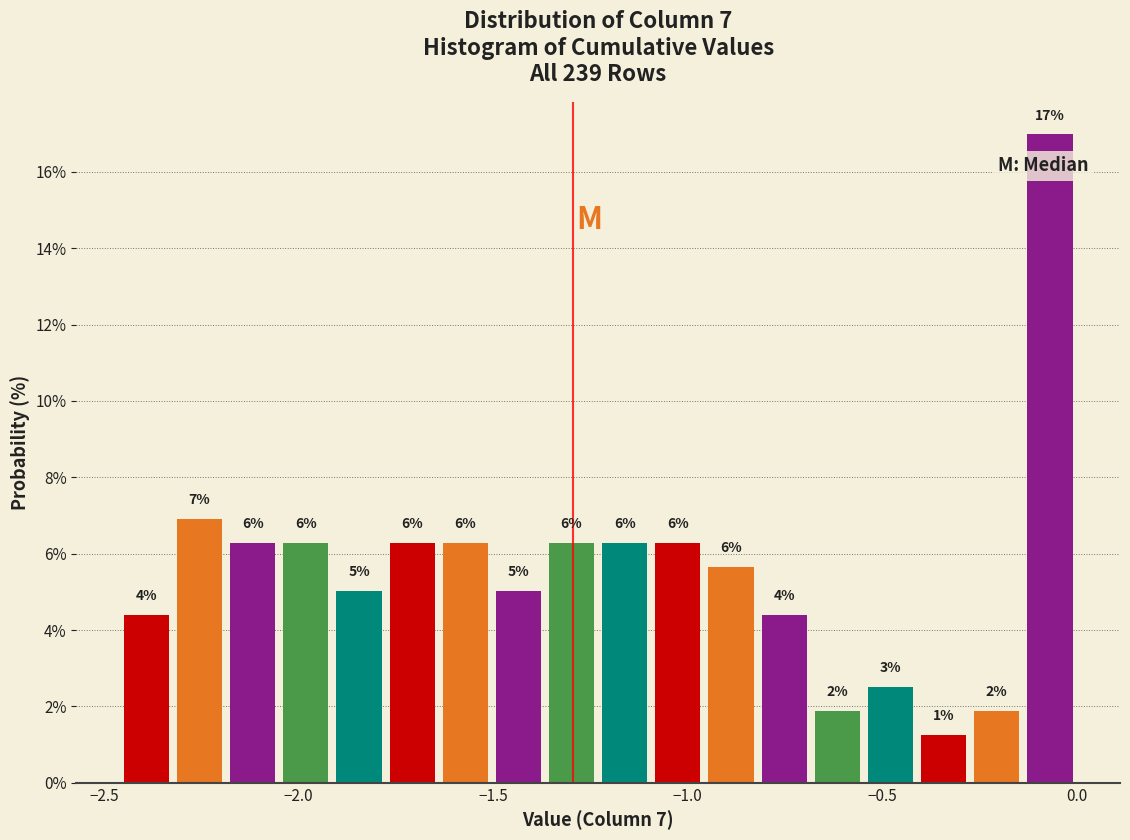

Around what value on the x-axis is the tallest bar? Give the approximate position of its centre, as read against the axis.

-0.05